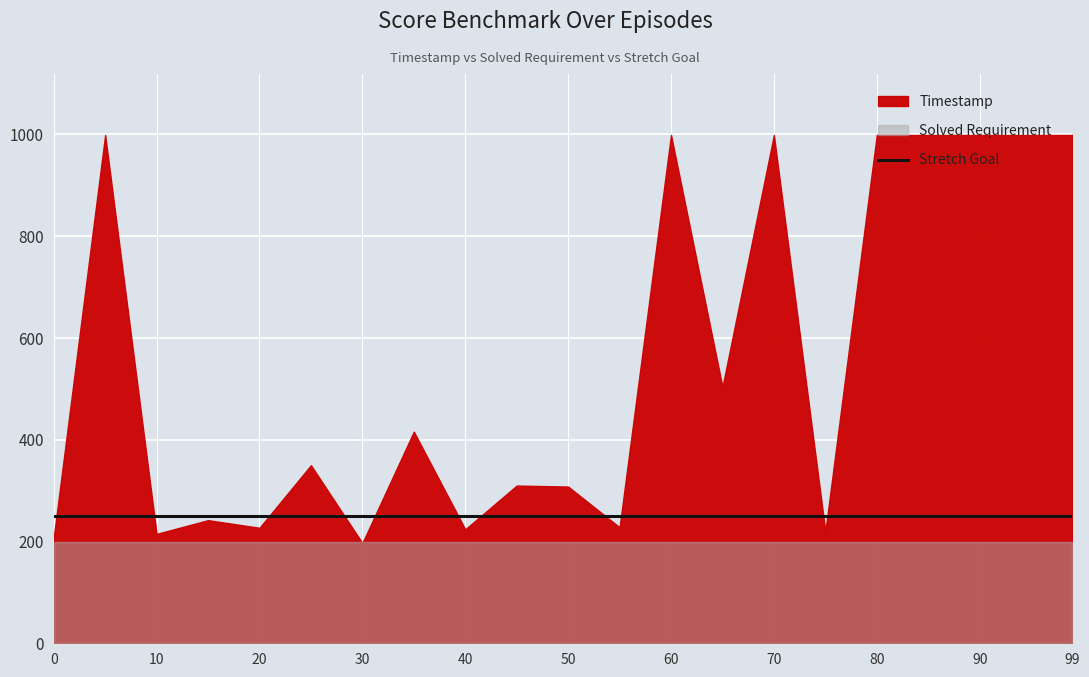

Where does the Timestamp series first go above 350?

5